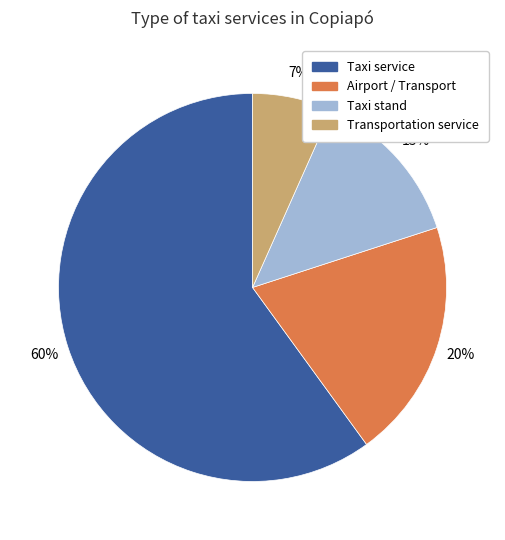

What percentage is the Transportation service slice, to the nearest percent?

7%